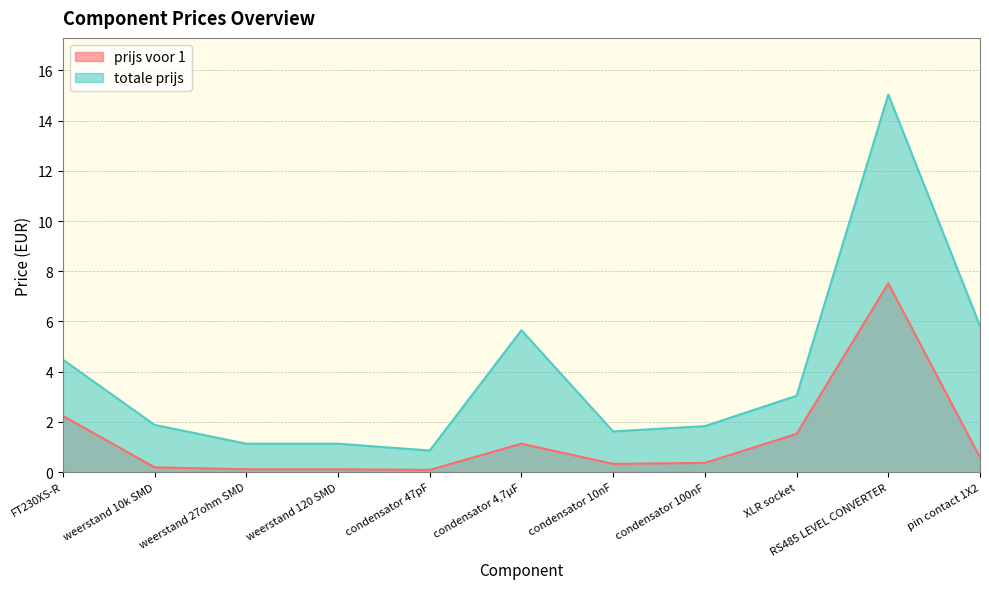

Read the totale prijs value at condensator 100nF.

1.8